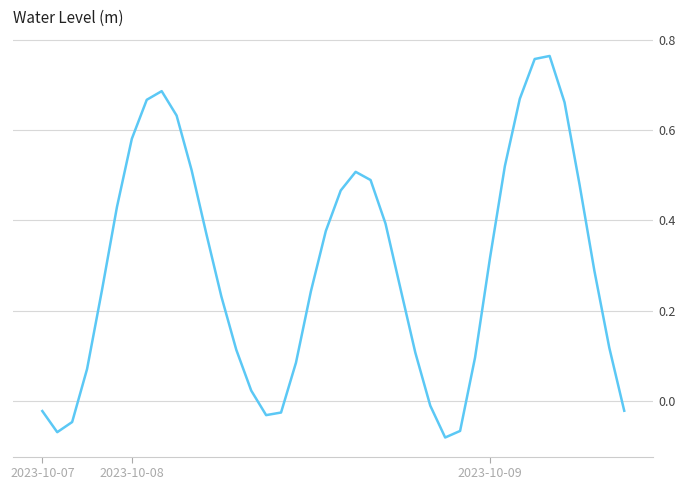

Is this an area chart (filled region under the line)?

No